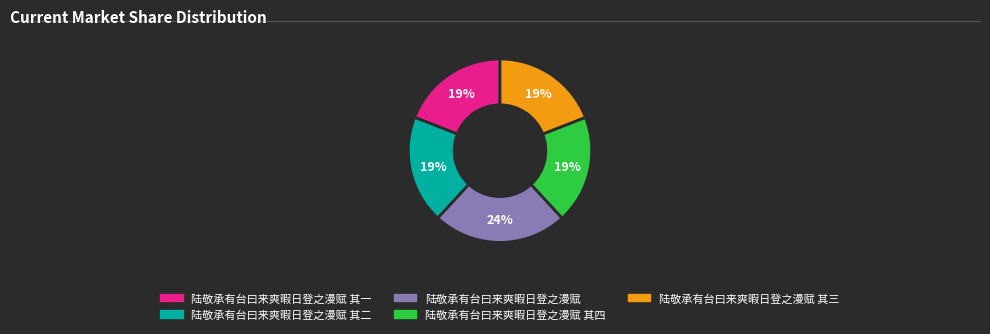

Does any single category account for the majority?

No